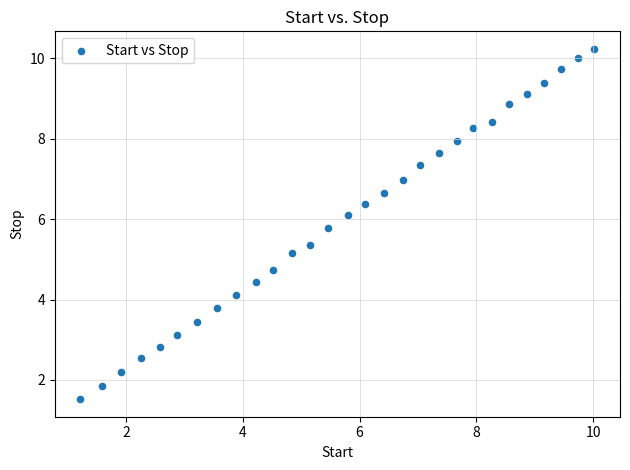

What is the range of X values (max minus min)?

8.8